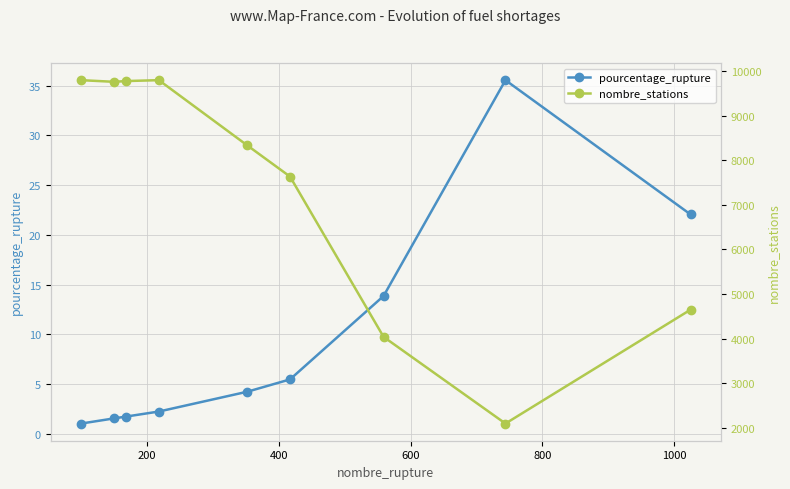

How many values in the nombre_stations series are below 8335?

4